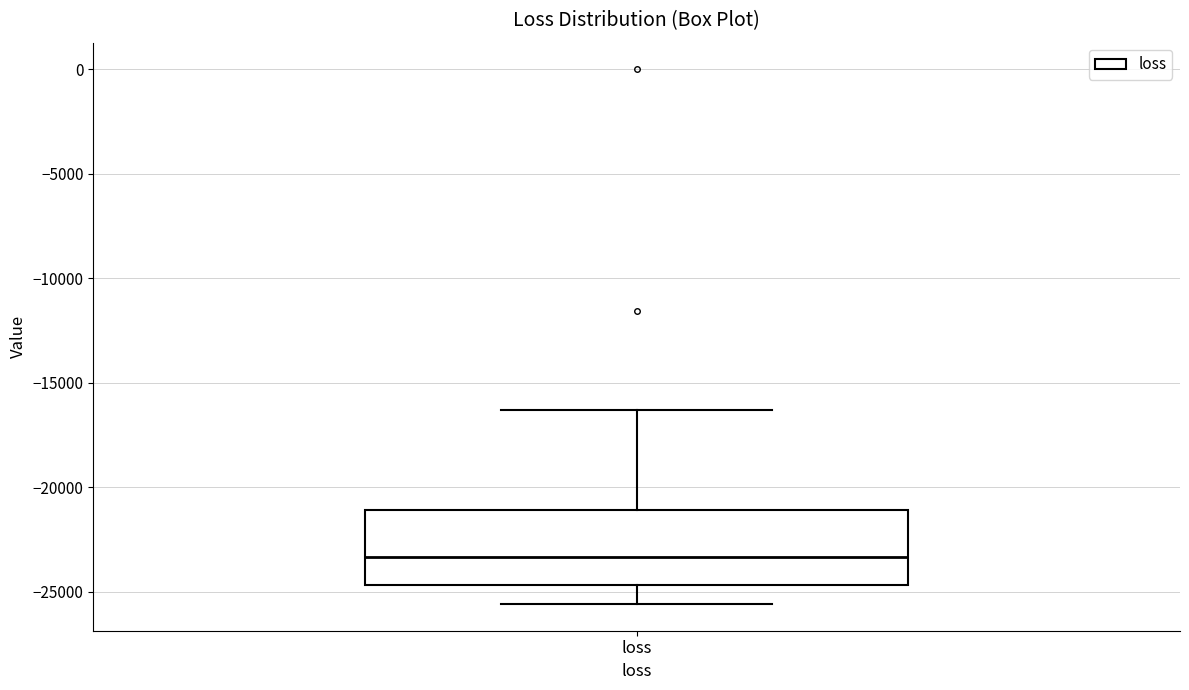

Transcribe this box plot: give where the median line is, the range the box spans, and where the two whiskers end, as read against the y-axis. The values are not printed on the chart, so give them approximately, as read against the axis.

median -23500, box -24500 to -21000, whiskers -25500 to -16500